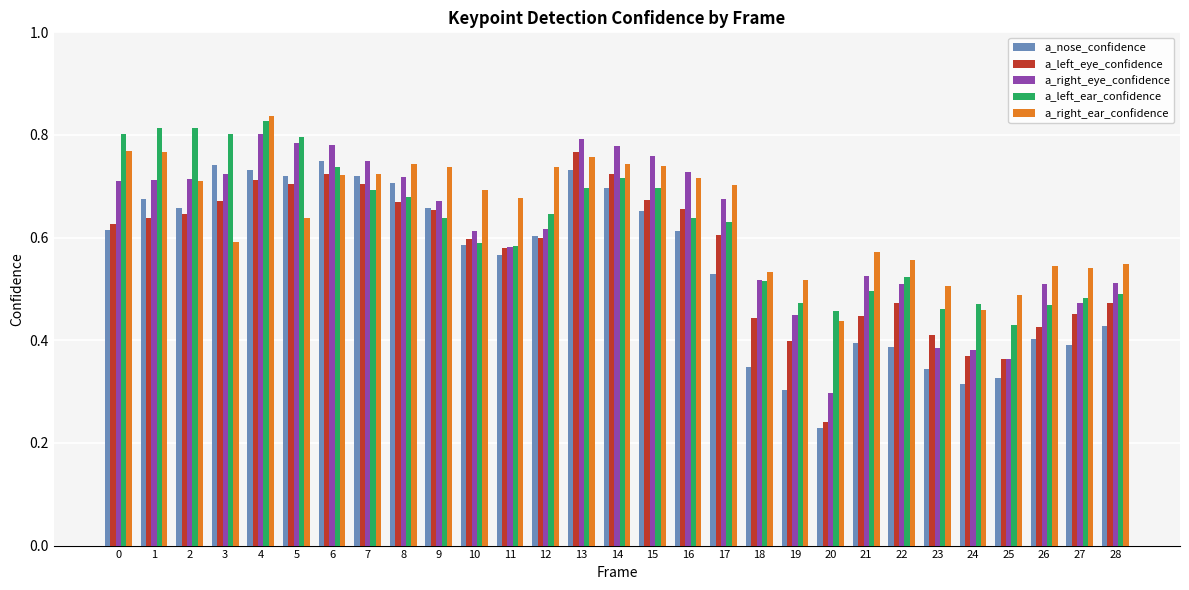

What are all the series names shown in the legend?

a_nose_confidence, a_left_eye_confidence, a_right_eye_confidence, a_left_ear_confidence, a_right_ear_confidence